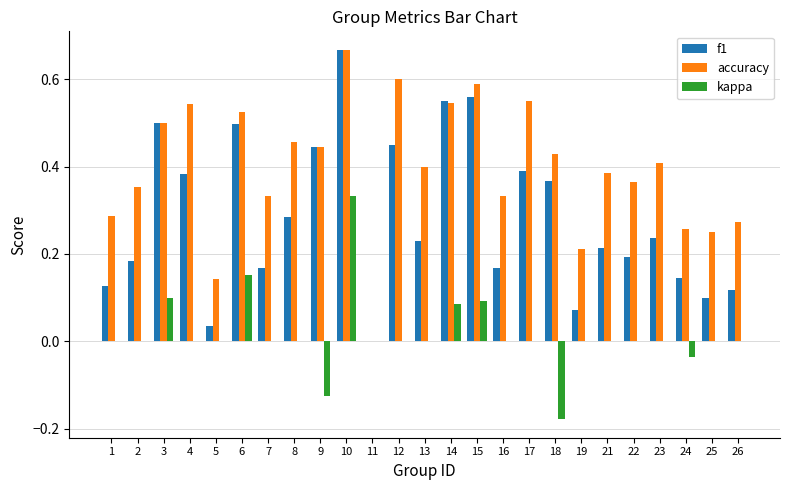

Is the value of accuracy at 22 greater than the value of f1 at 23?

Yes